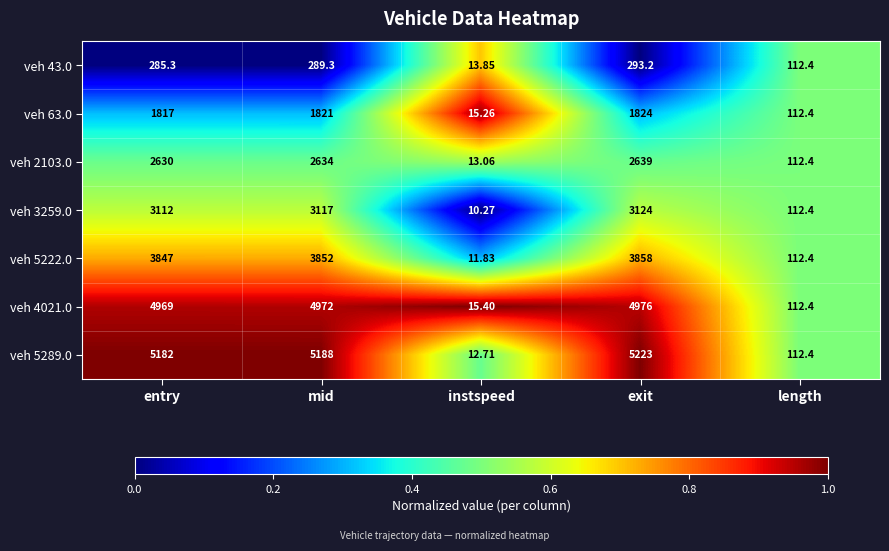

Between mid and exit, which series saw the biggest shift?

veh 5289.0